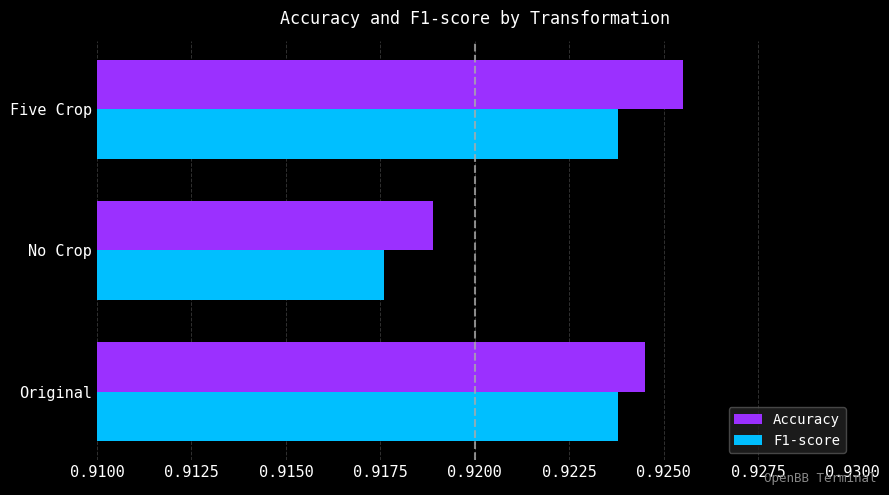

Between No Crop and Five Crop, which series saw the biggest shift?

Accuracy